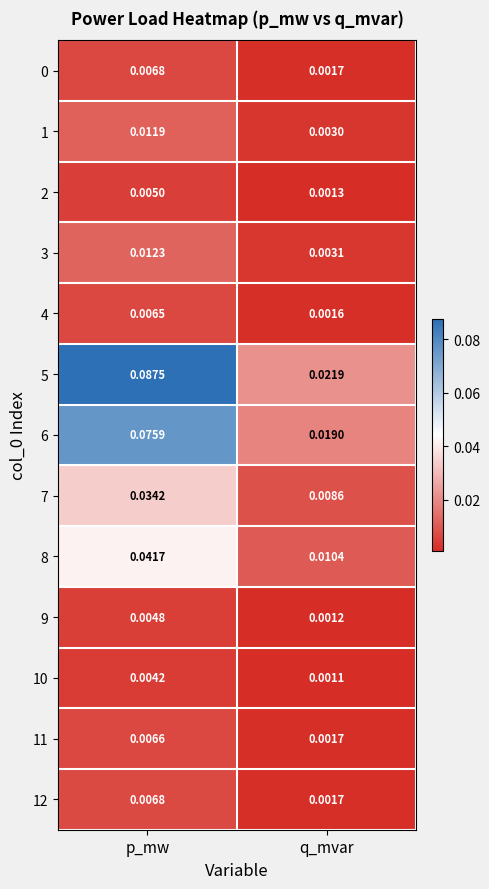

Where is 3 nearest to the value 0?

q_mvar